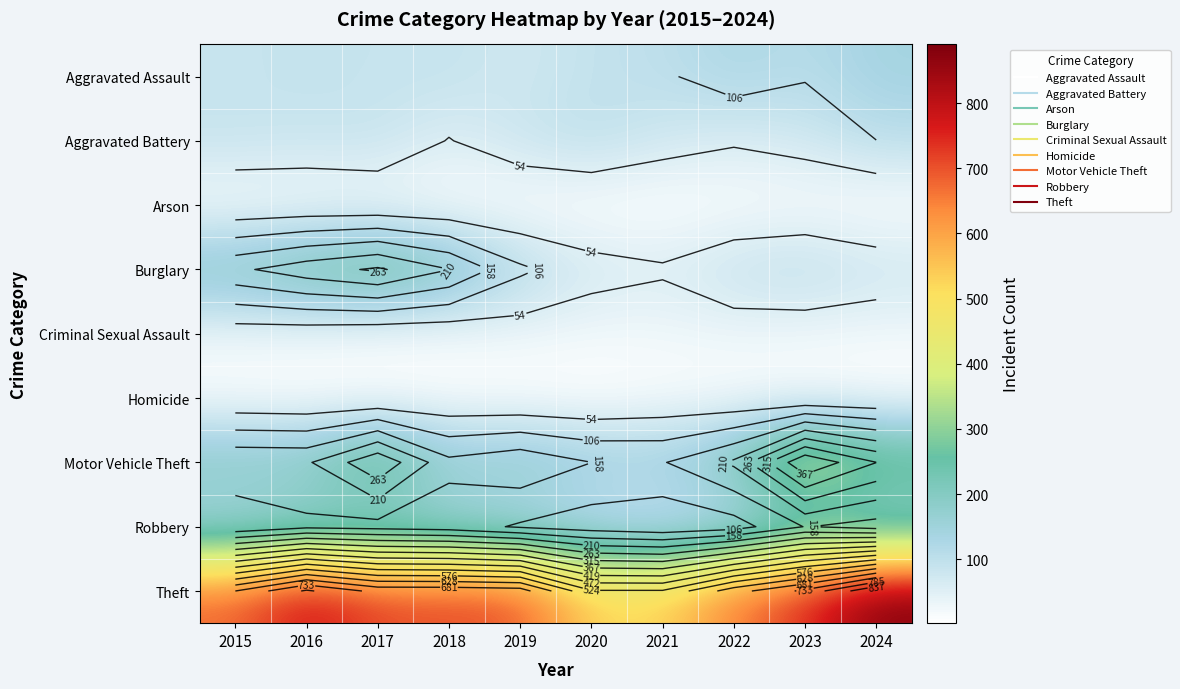

Rank the series by their maximum value, from lowest to highest.

Homicide, Arson, Criminal Sexual Assault, Aggravated Battery, Aggravated Assault, Robbery, Burglary, Motor Vehicle Theft, Theft